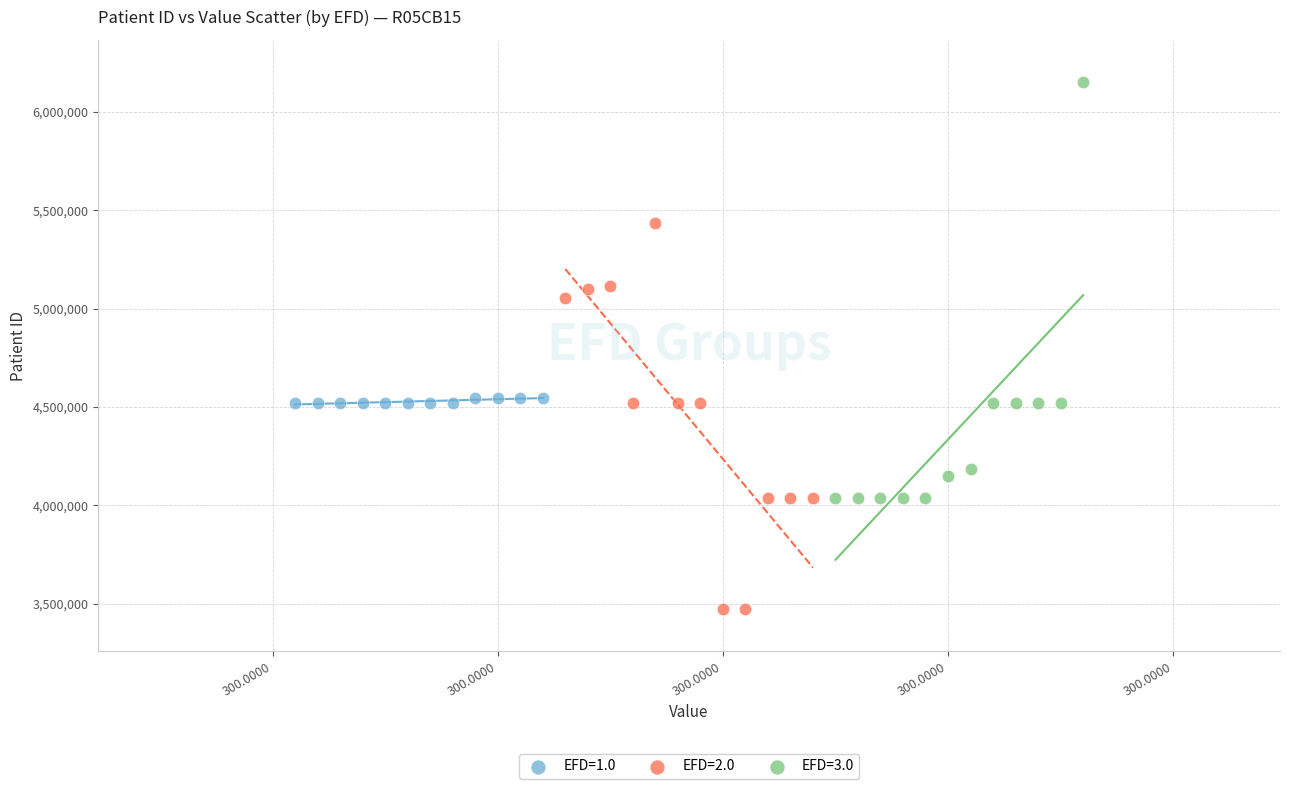

Which series has the widest spread of Y values?

EFD=3.0